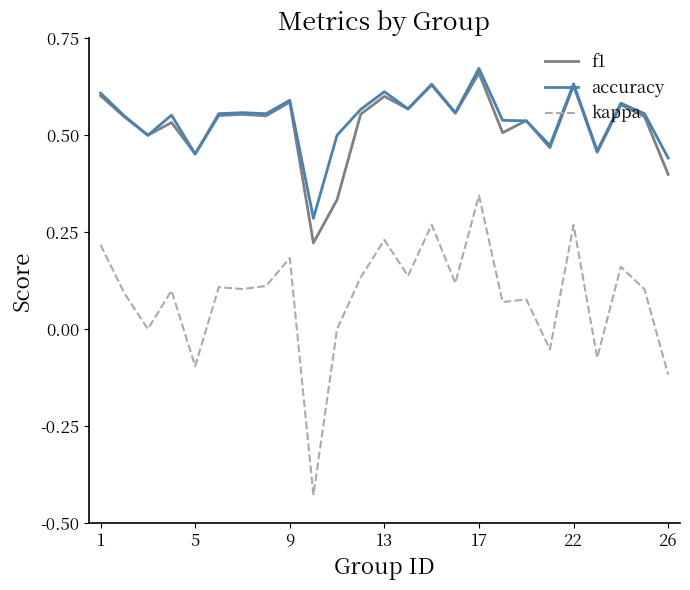

Which series has the largest range (max minus min)?

kappa